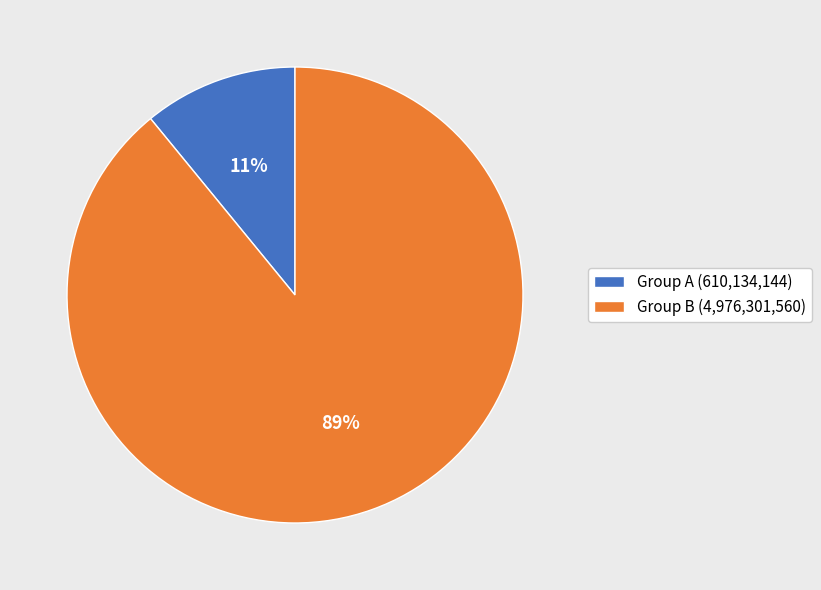

To the nearest percent, what percentage of the pie is Group B (4,976,301,560)?

89%